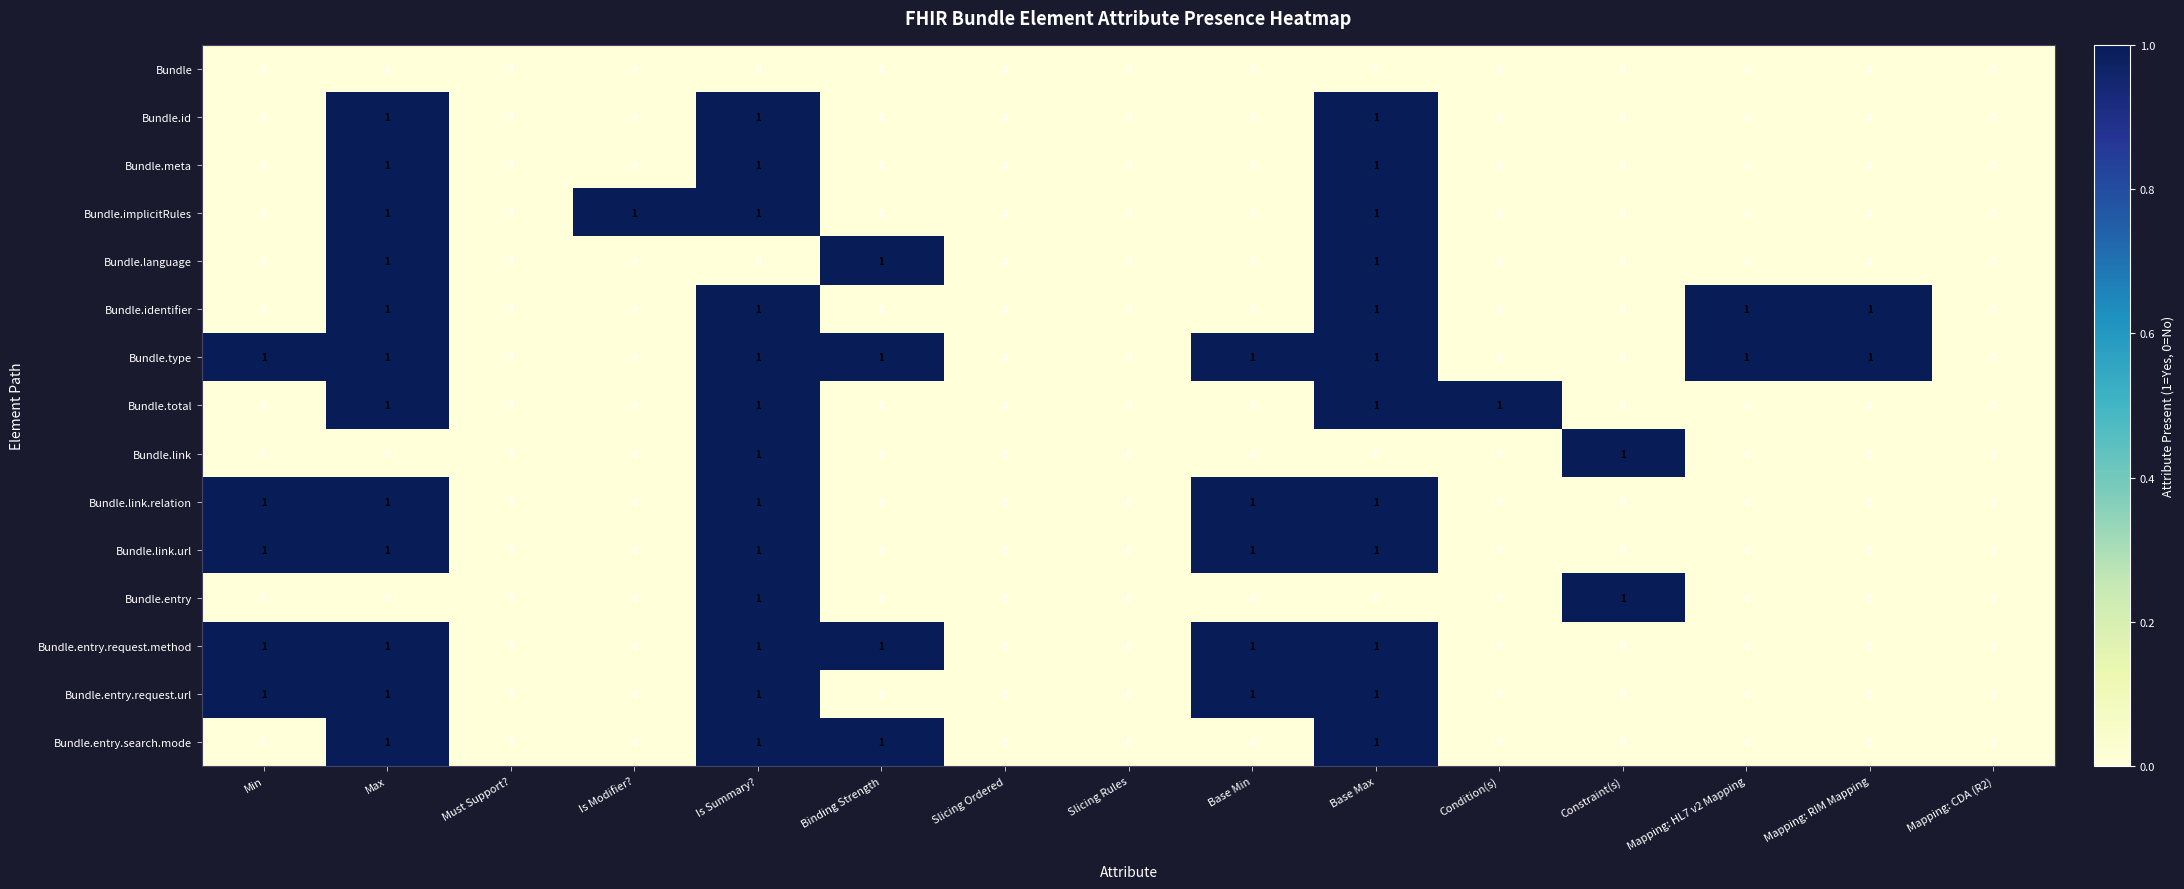

Is it true that Bundle.entry.search.mode equals 0 at Binding Strength?

False